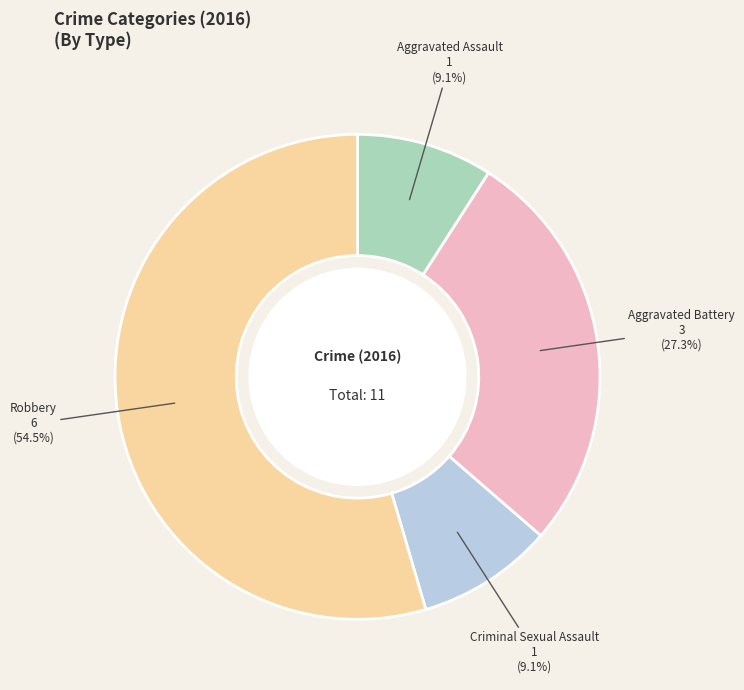

Is there a majority slice in this chart?

Yes